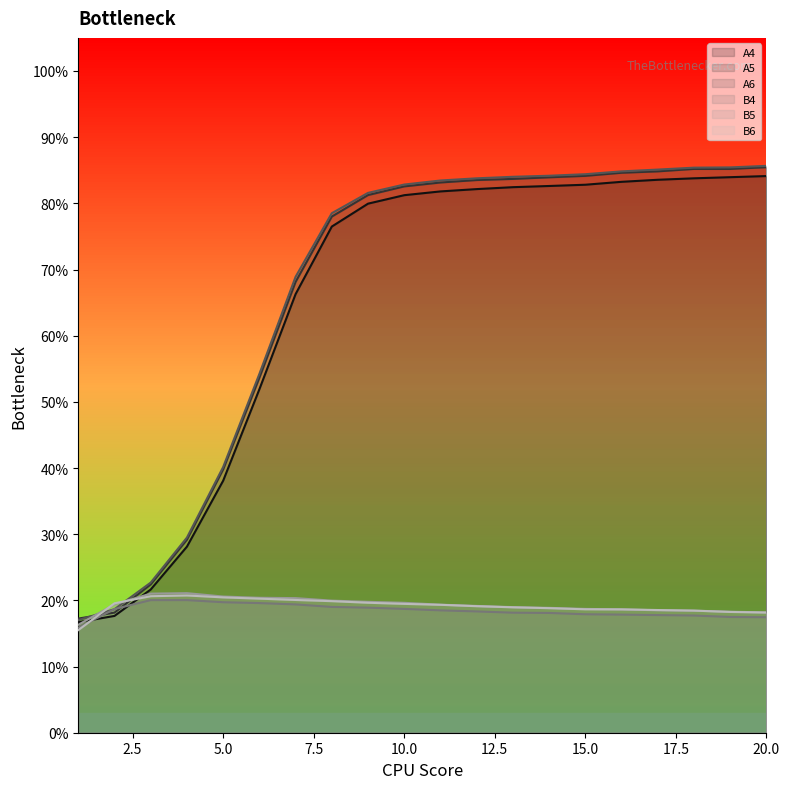

Count the A5 values in the range 0 to 1.

20